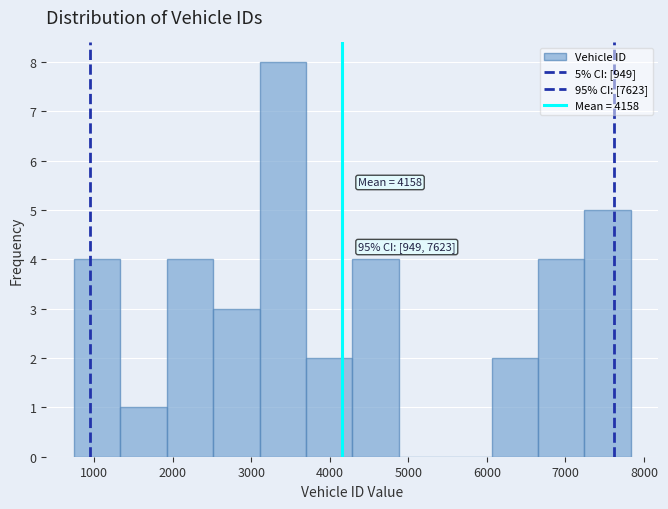

Which range on the x-axis has the tallest bar?

3100 to 3700